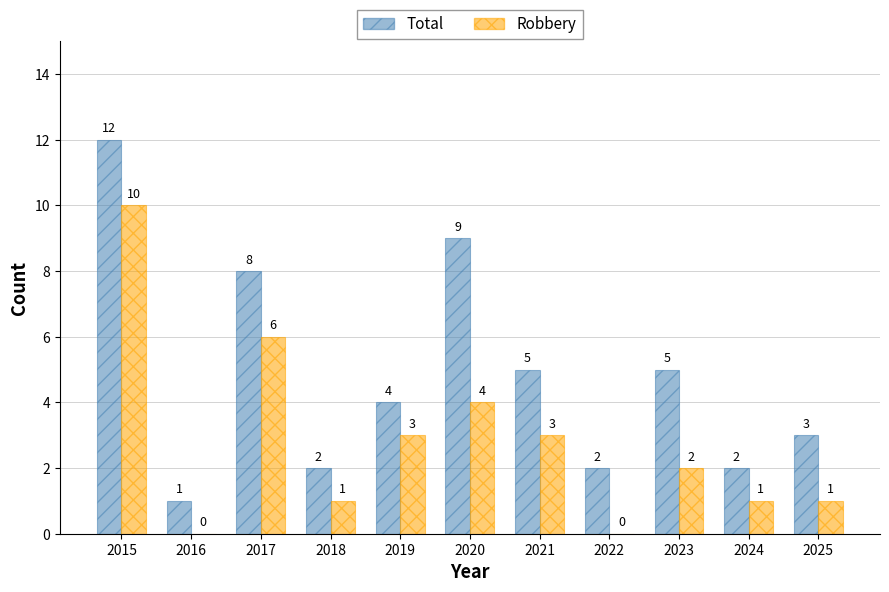

Which label corresponds to the largest value in the chart?

2015